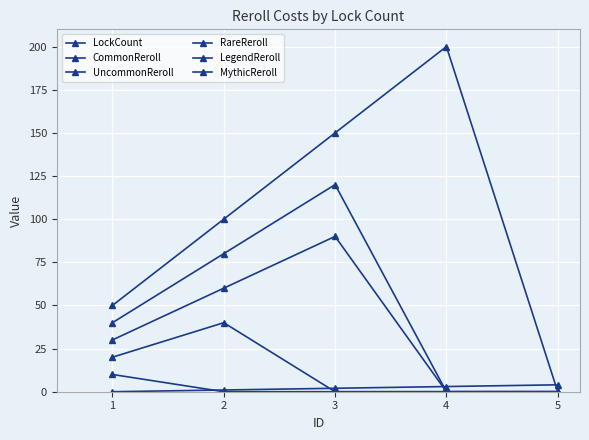

Is this an area chart (filled region under the line)?

No